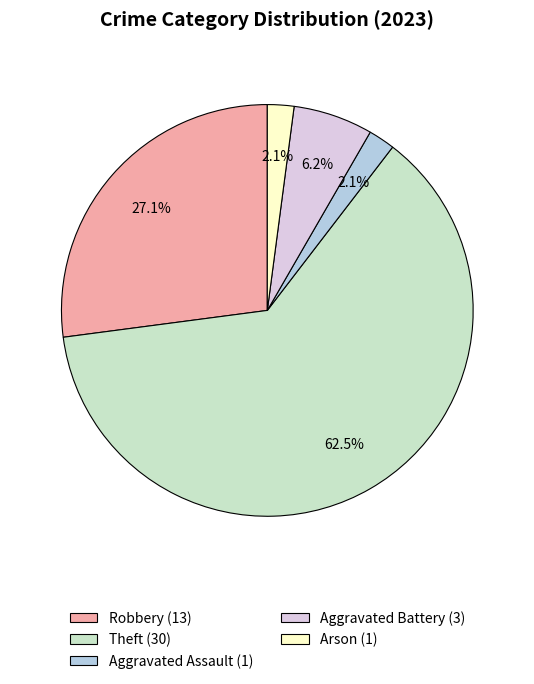

Does any single category account for the majority?

Yes